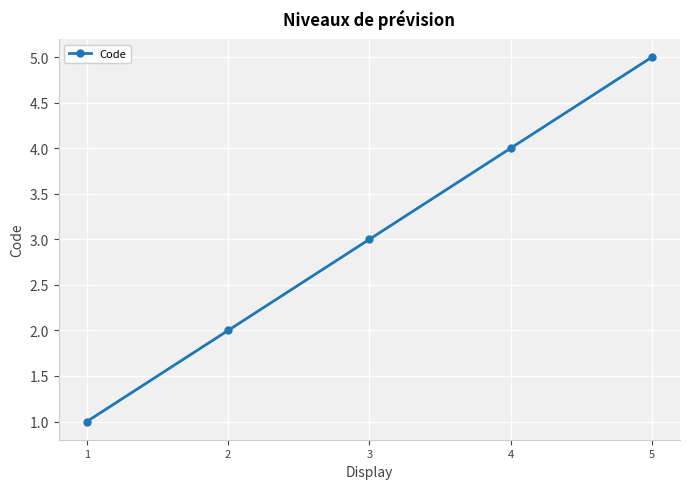

At which label is the value closest to 3?

3